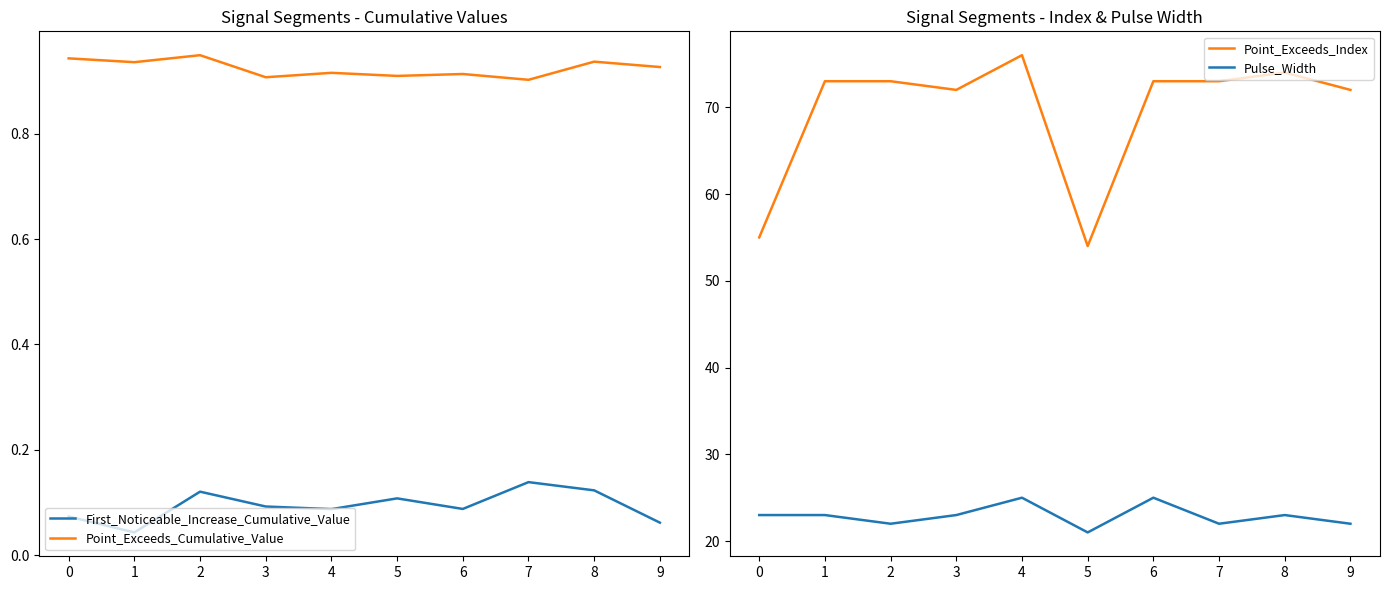

What is the sum of the Point_Exceeds_Cumulative_Value values at 3 and 0?

1.9